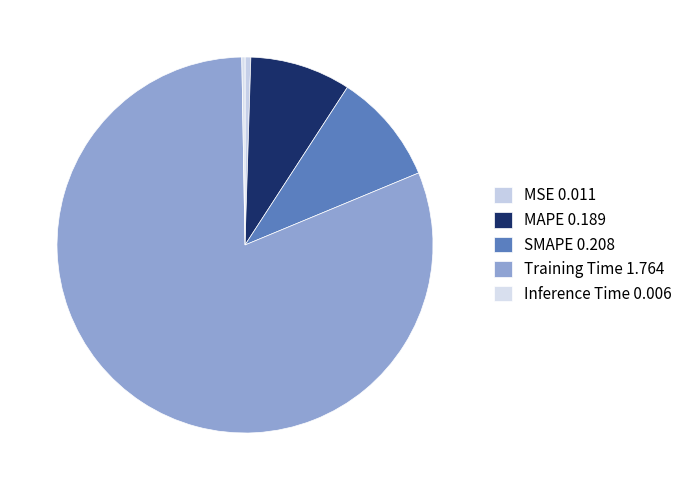

What is the smallest slice in the pie chart?

Inference Time